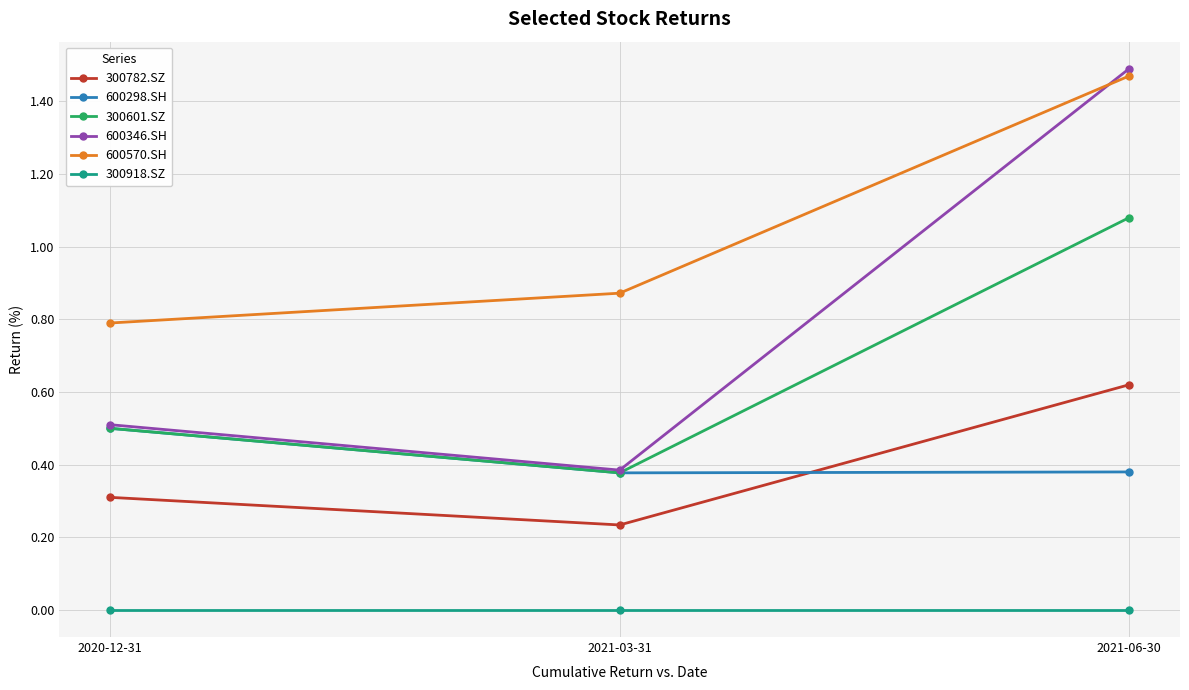

Which series changed the most between 2020-12-31 and 2021-06-30?

600346.SH